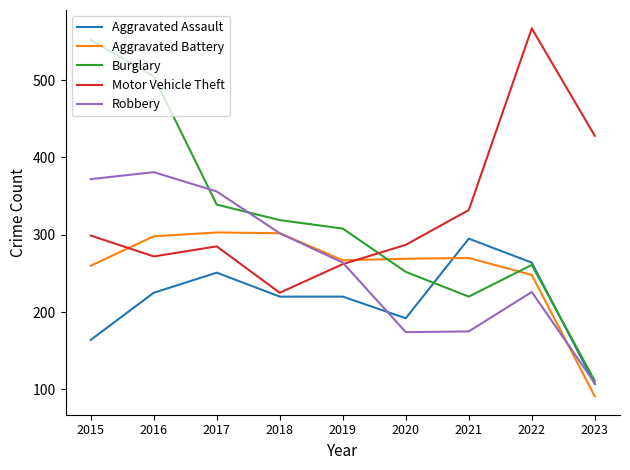

Count the number of categories in the chart.

9